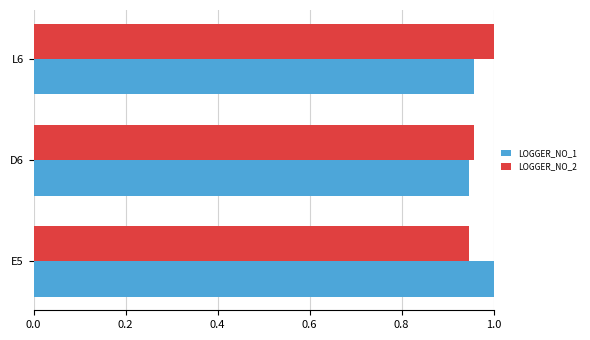

True or false: LOGGER_NO_1 has a value of 1.6 at L6.

False